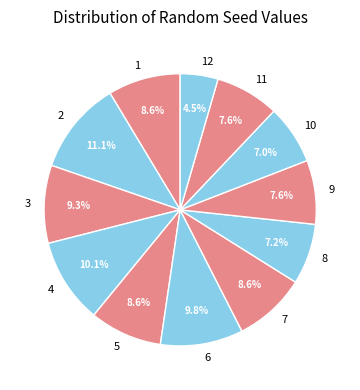

Is there any slice that represents more than half of the pie?

No